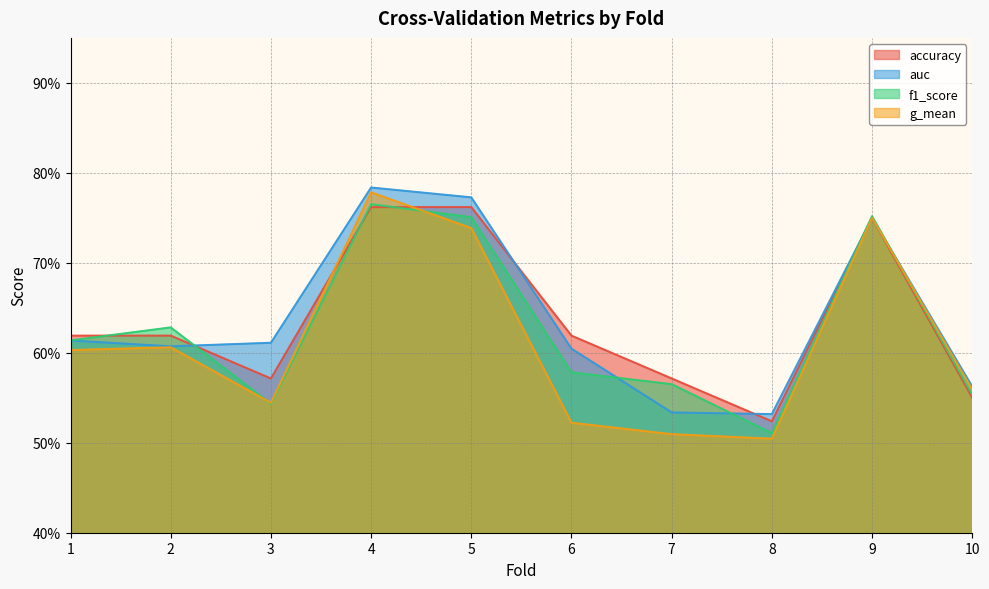

Is the value of f1_score at 2 greater than the value of accuracy at 5?

No